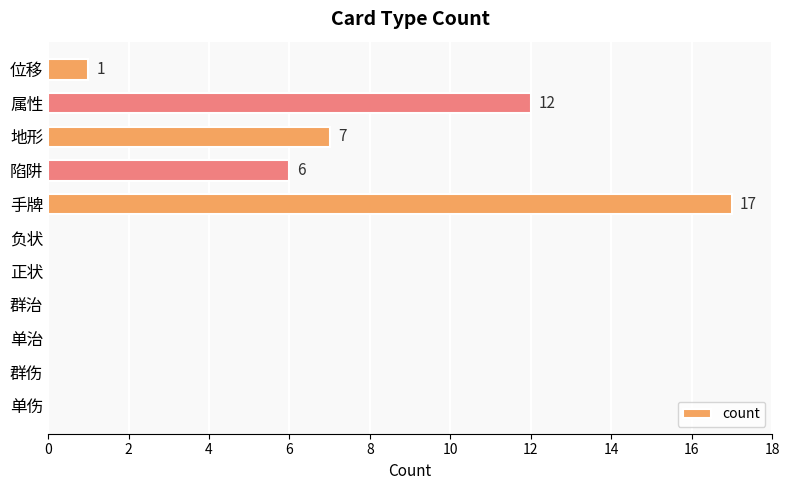

Between 单伤 and 位移, which is larger?

位移